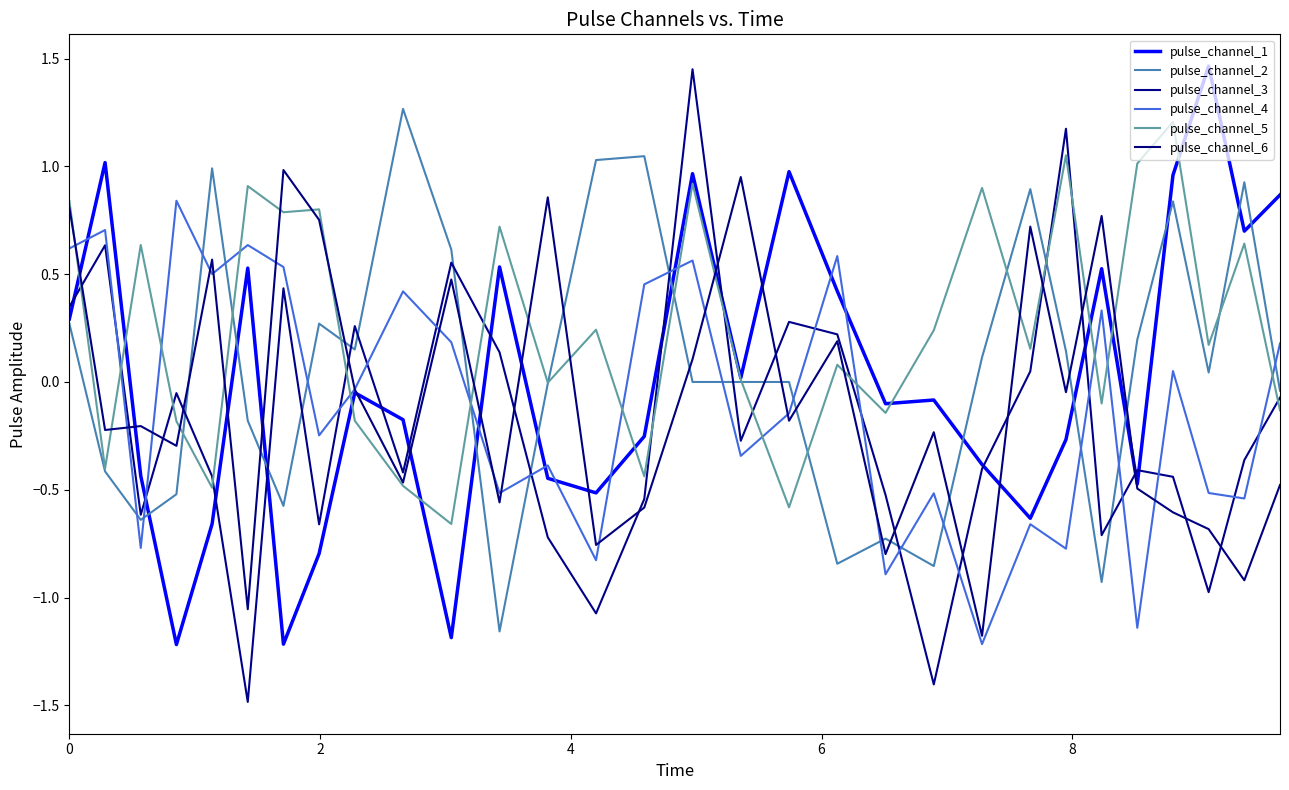

How many lines are shown in the chart?

6